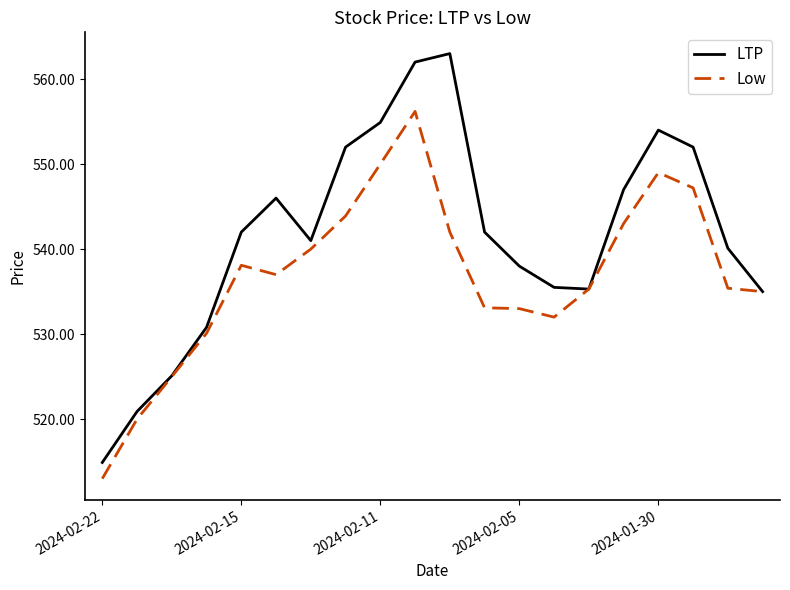

Rank the series by their maximum value, from highest to lowest.

LTP, Low